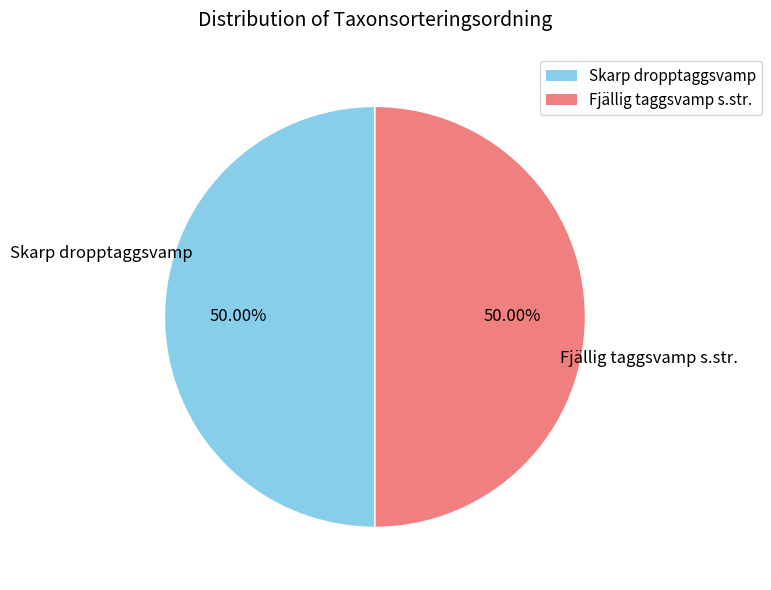

What percentage do Skarp dropptaggsvamp and Fjällig taggsvamp s.str. together represent?

100.0%